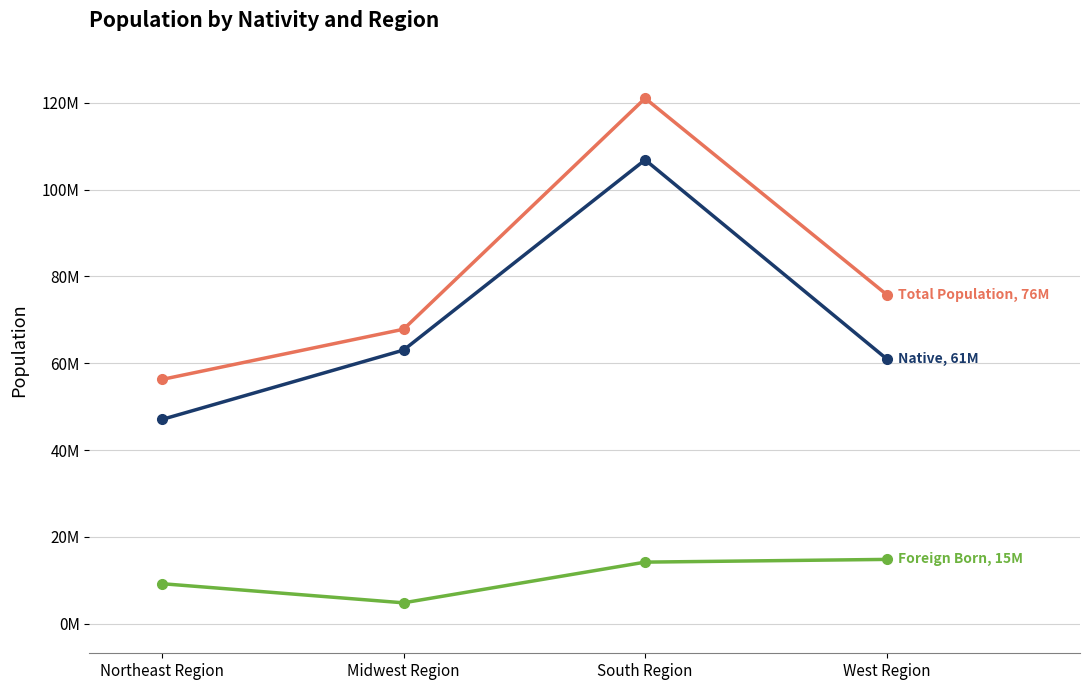

Is this an area chart (filled region under the line)?

No